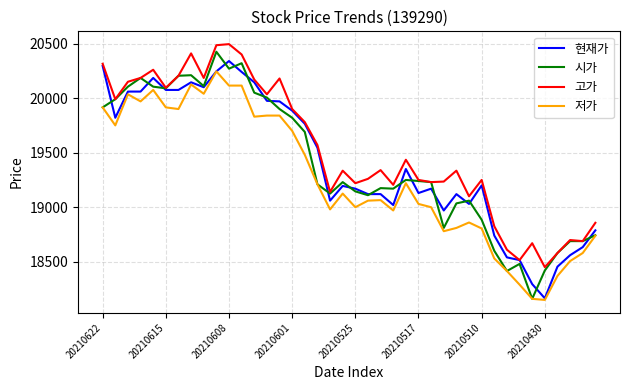

True or false: 고가 and 저가 intersect in this chart.

False